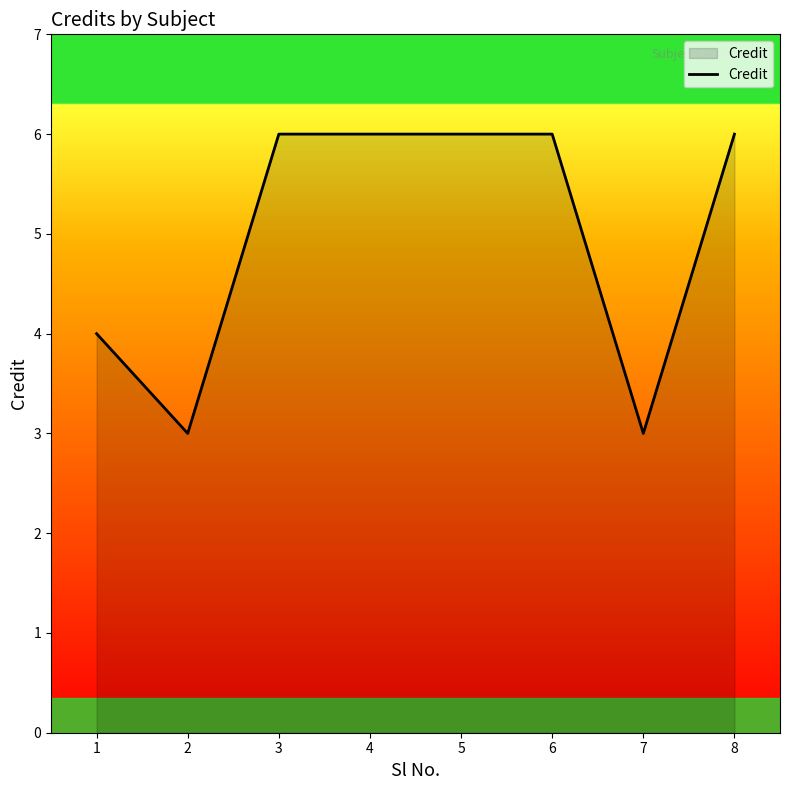

Read the value at 2.

3